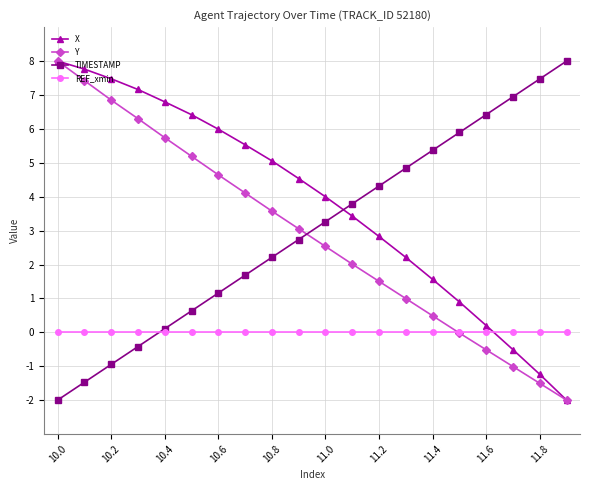

What is the value of the Y point at the 18th from the left?

-1.0